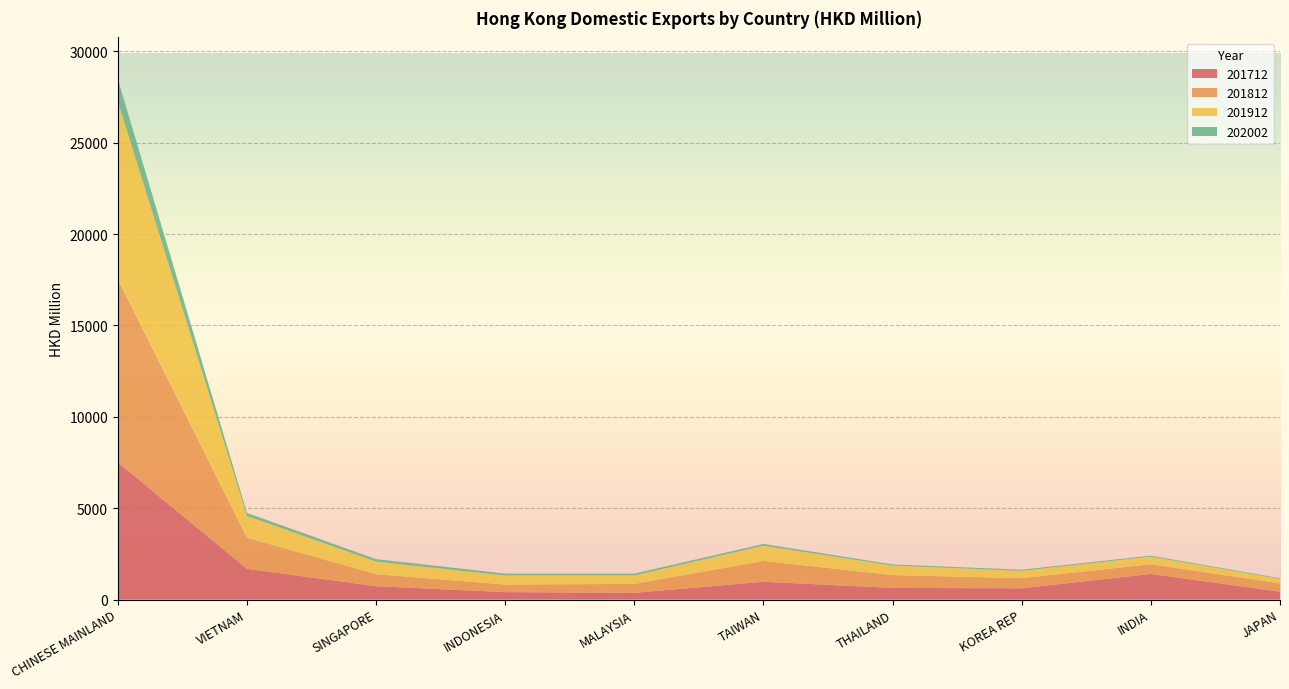

Reading left to right, extract all data points from this chart.

201712: CHINESE MAINLAND=7511.3	VIETNAM=1682.3	SINGAPORE=728.8	INDONESIA=404.7	MALAYSIA=366.4	TAIWAN=971.9	THAILAND=634.8	KOREA REP=615.0	INDIA=1400.0	JAPAN=430.4
201812: CHINESE MAINLAND=10016.2	VIETNAM=1700.4	SINGAPORE=659.3	INDONESIA=414.2	MALAYSIA=486.8	TAIWAN=1141.3	THAILAND=702.3	KOREA REP=553.8	INDIA=529.6	JAPAN=449.9
201912: CHINESE MAINLAND=9728.5	VIETNAM=1189.4	SINGAPORE=688.5	INDONESIA=498.3	MALAYSIA=468.4	TAIWAN=833.9	THAILAND=520.3	KOREA REP=403.9	INDIA=418.1	JAPAN=249.8
202002: CHINESE MAINLAND=1226.3	VIETNAM=166.3	SINGAPORE=134.3	INDONESIA=101.4	MALAYSIA=95.9	TAIWAN=95.1	THAILAND=63.9	KOREA REP=59.3	INDIA=53.0	JAPAN=35.0